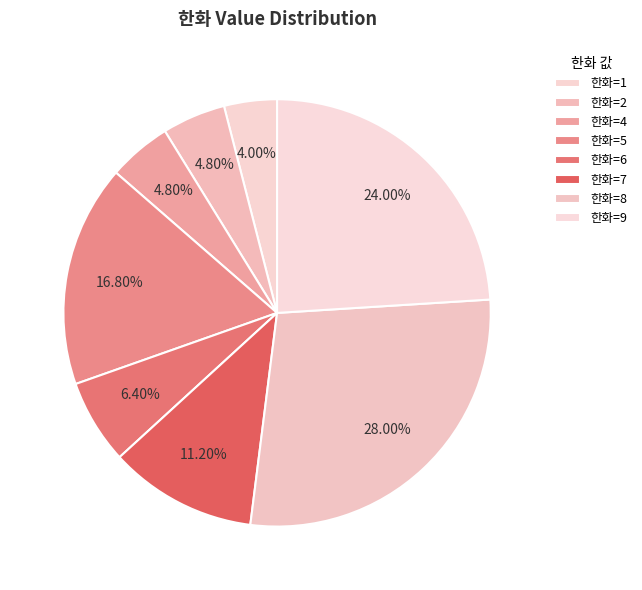

How many segments does this pie chart have?

8